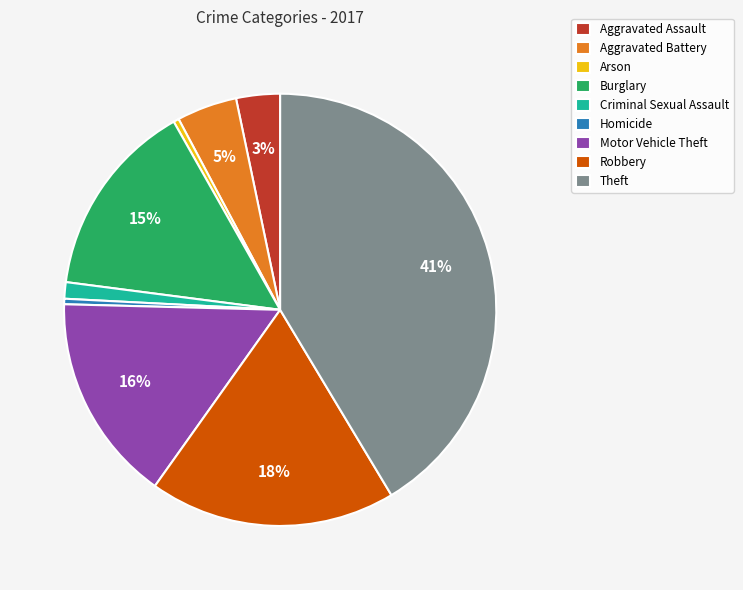

The Criminal Sexual Assault slice represents 1% of the pie. True or false?

True